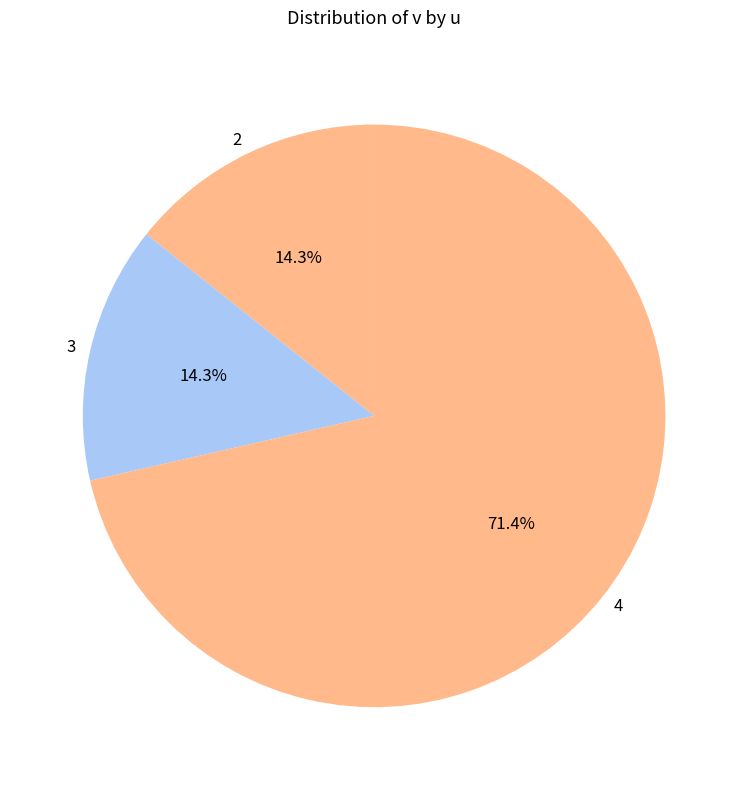

Does any single category account for the majority?

Yes